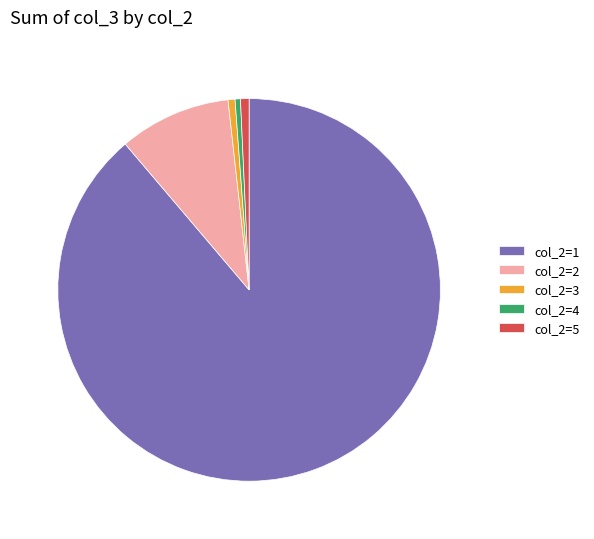

Combined, do col_2=1 and col_2=4 account for over 50%?

Yes